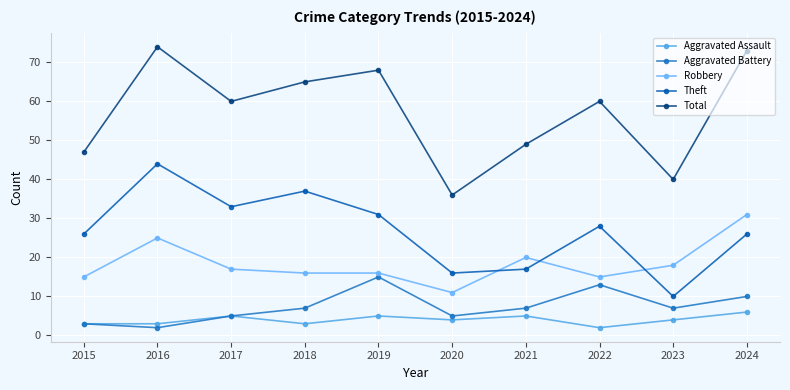

At which label does Robbery reach its peak?

2024